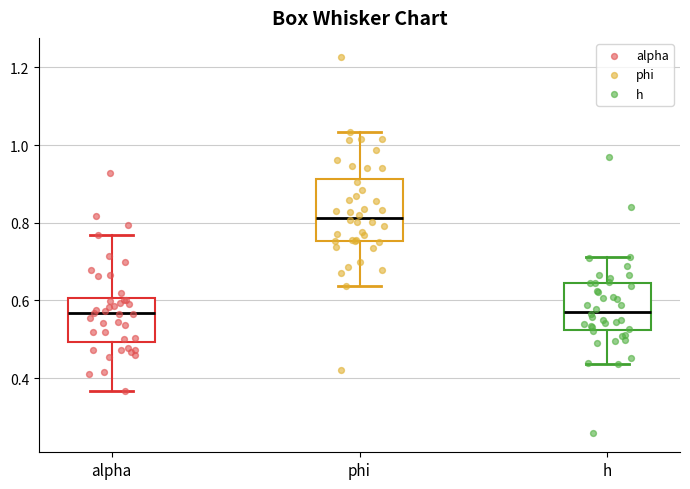

Reading left to right, read every box against the y-axis: the position of its median line, the range the box covers, and the ends of its whiskers. The values are not printed on the chart, so give them approximately, as read against the axis.

alpha: median 0.56, box 0.50 to 0.60, whiskers 0.36 to 0.76
phi: median 0.82, box 0.76 to 0.92, whiskers 0.64 to 1.04
h: median 0.58, box 0.52 to 0.64, whiskers 0.44 to 0.72